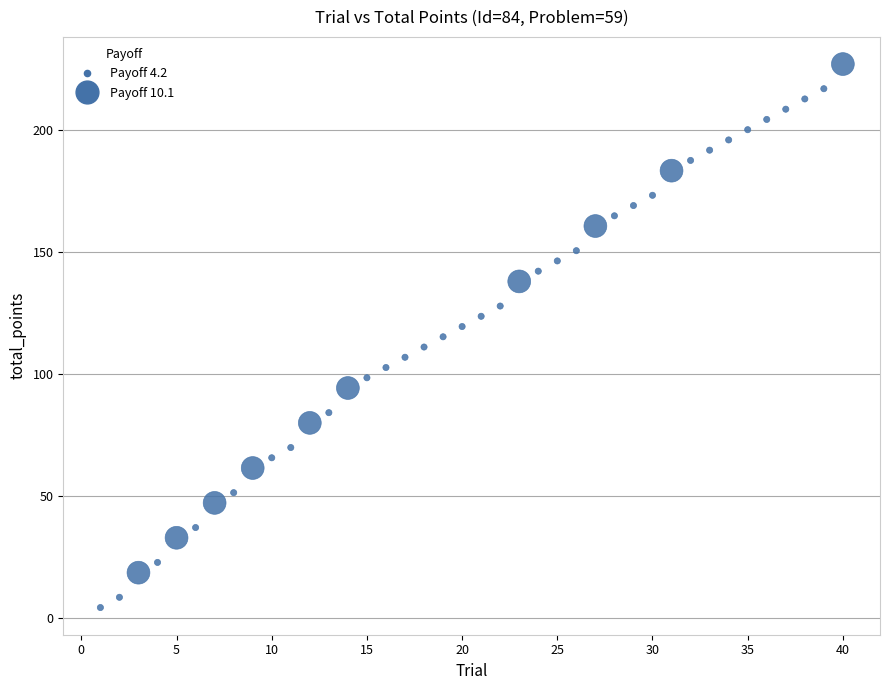

What is the range of Y values (max minus min)?

222.8